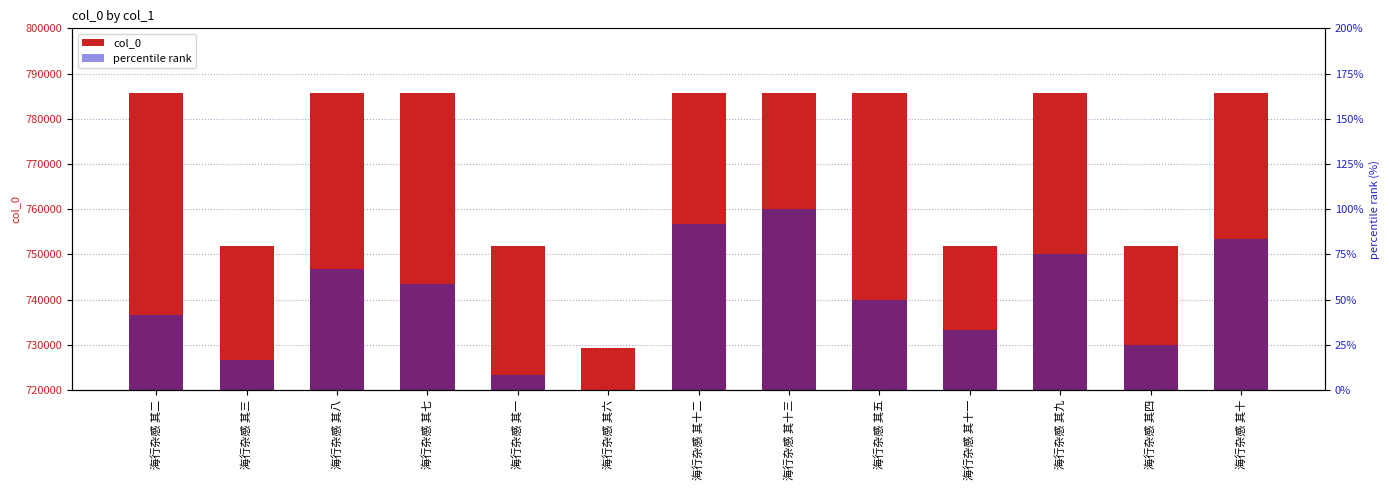

What is the average value of the percentile rank series?

50.0